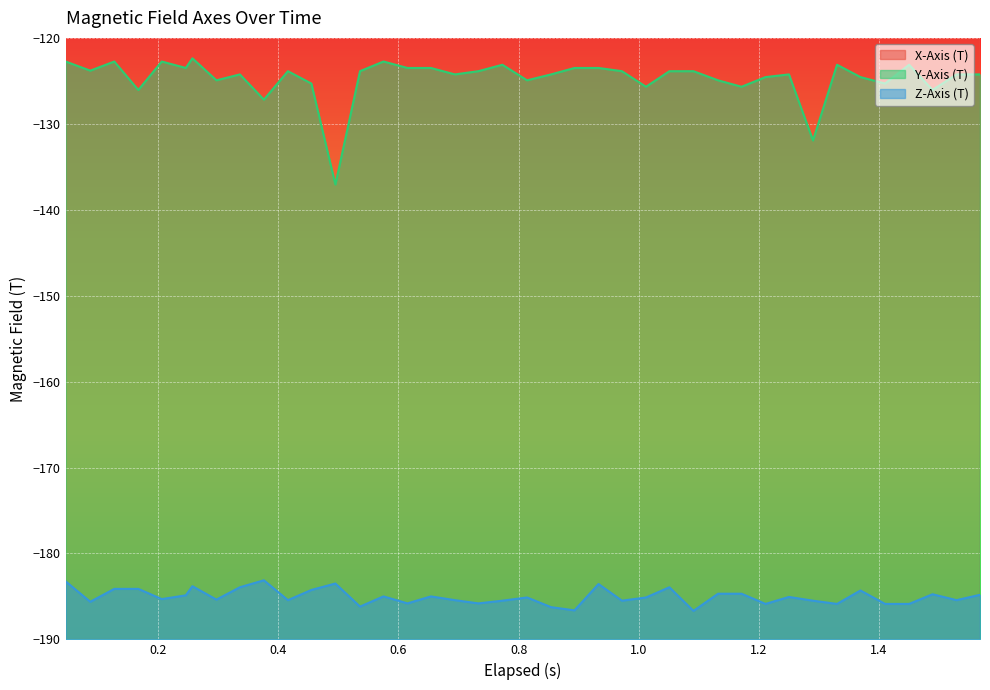

What is the minimum value for Y-Axis (T)?

-137.1